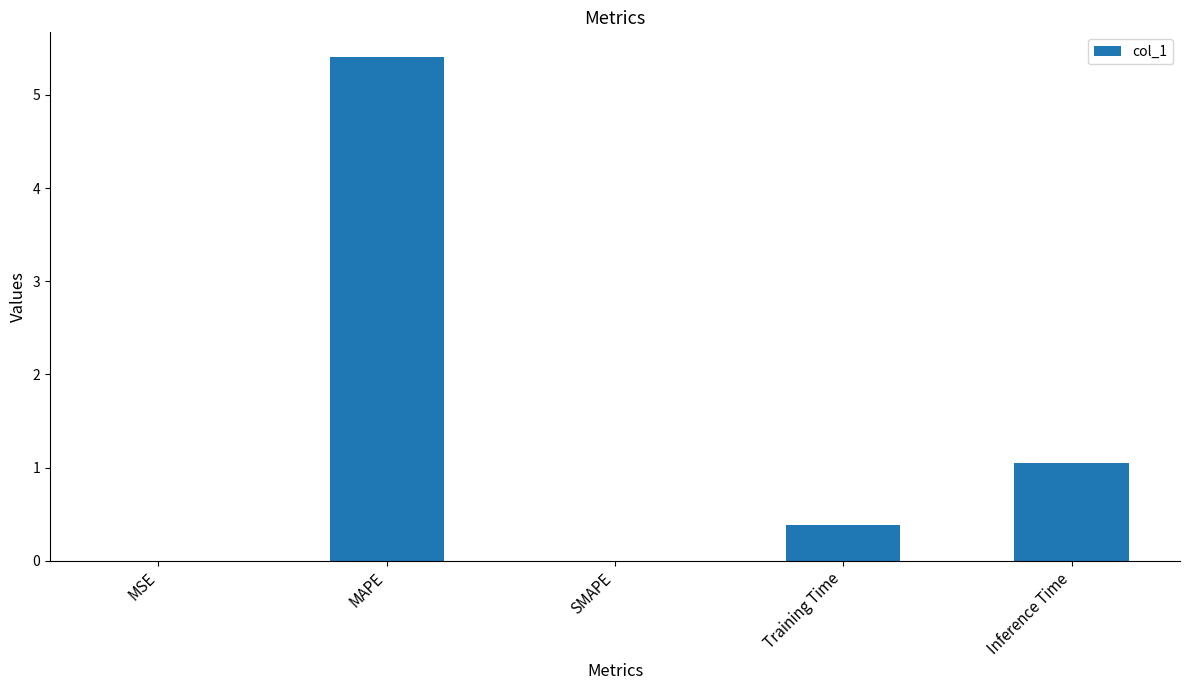

What is the sum of the values at SMAPE and Training Time?

0.4